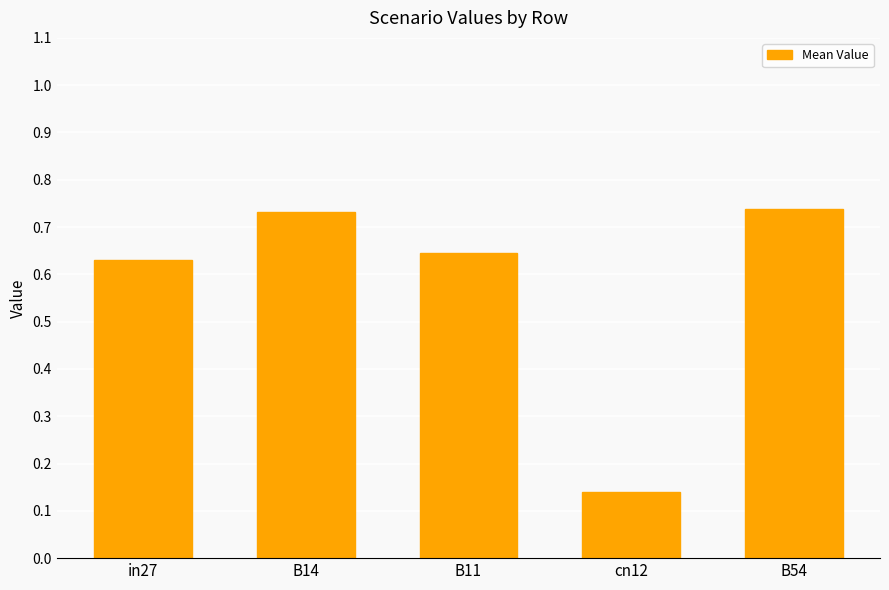

Is it true that the value at in27 is 0.2?

False